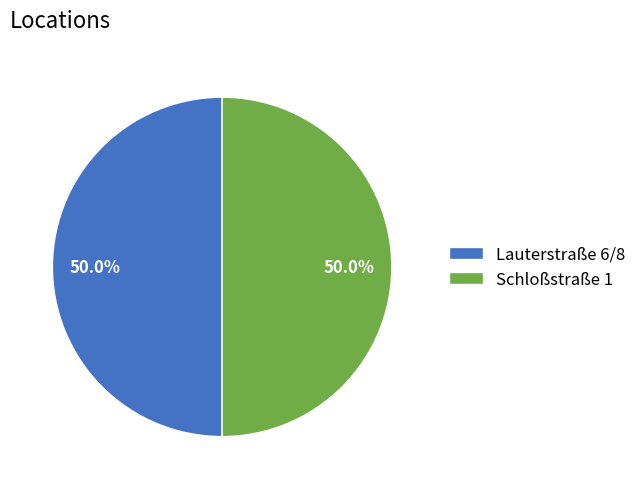

What portion of the pie excludes Lauterstraße 6/8?

50.0%